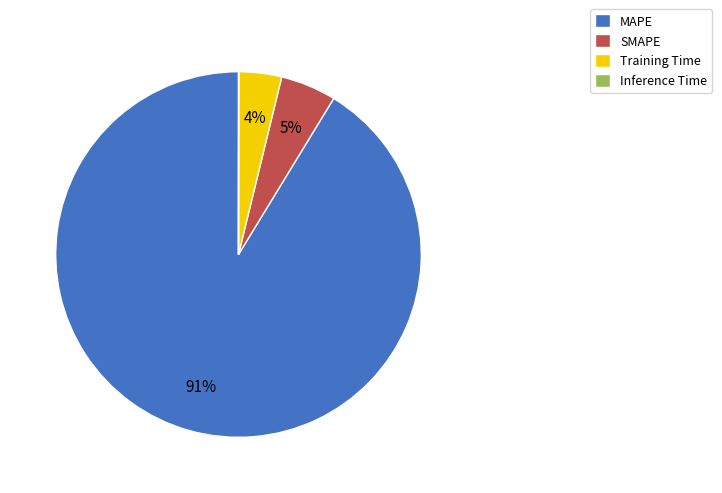

What is the largest slice in the pie chart?

MAPE